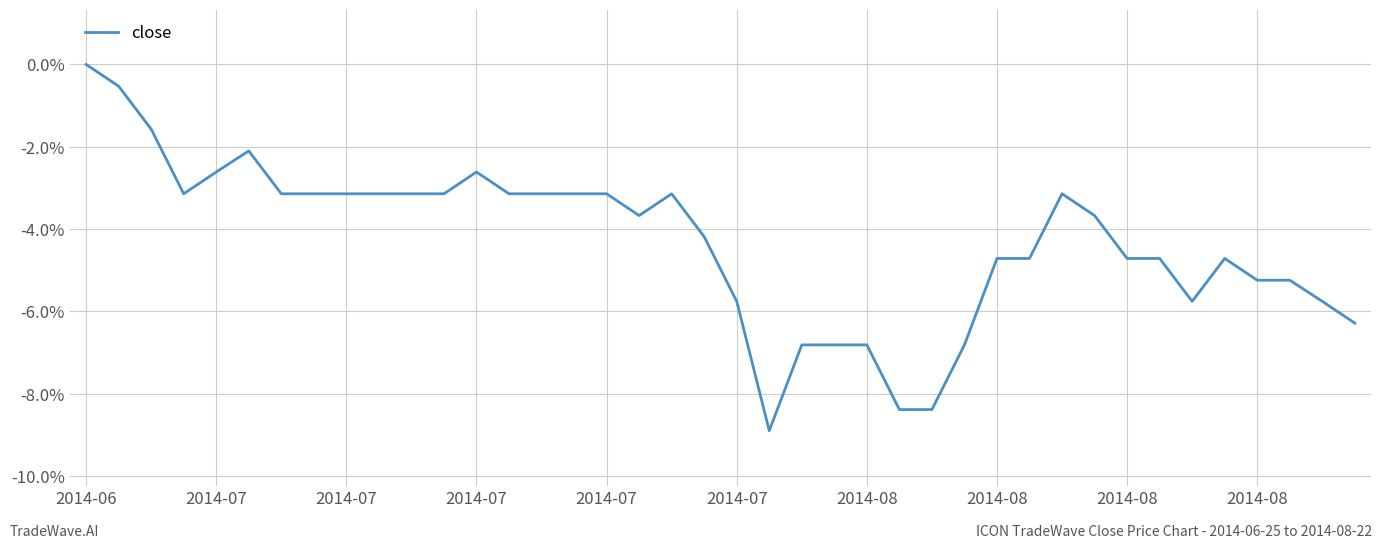

What is the smallest value displayed?

-8.9